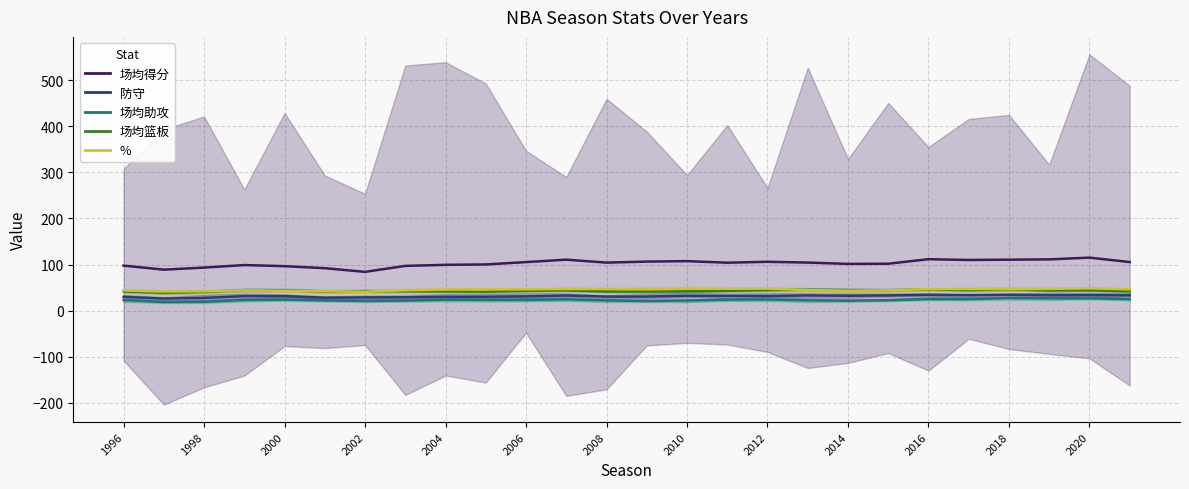

At which category does the chart reach its peak across all series?

2020